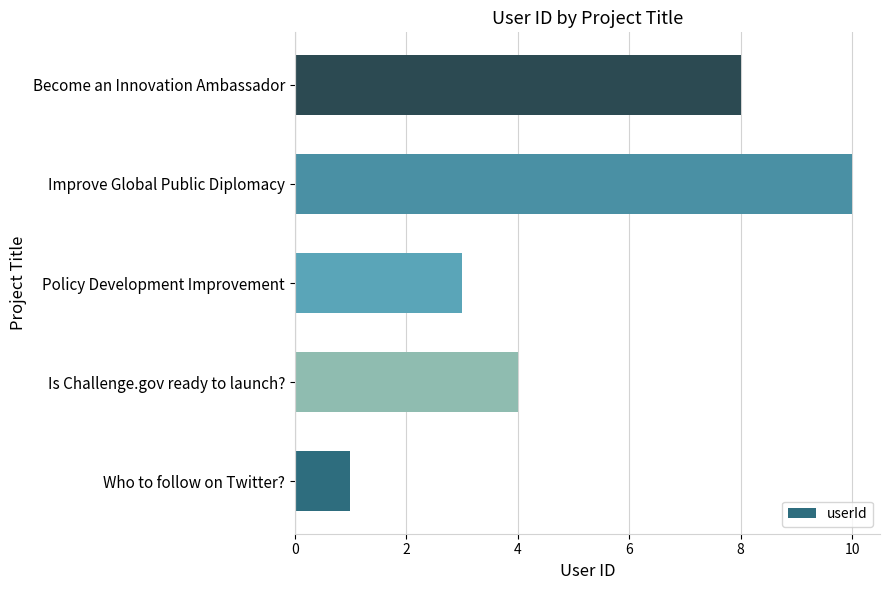

How many values are between 3 and 8?

3